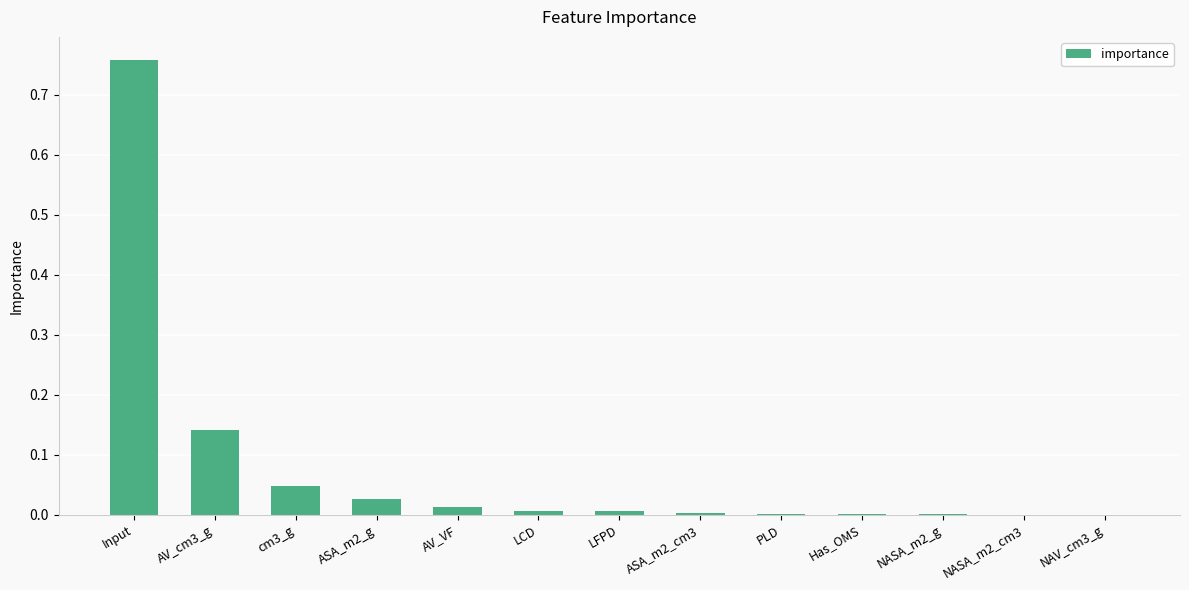

At which category does the chart reach its peak across all series?

Input